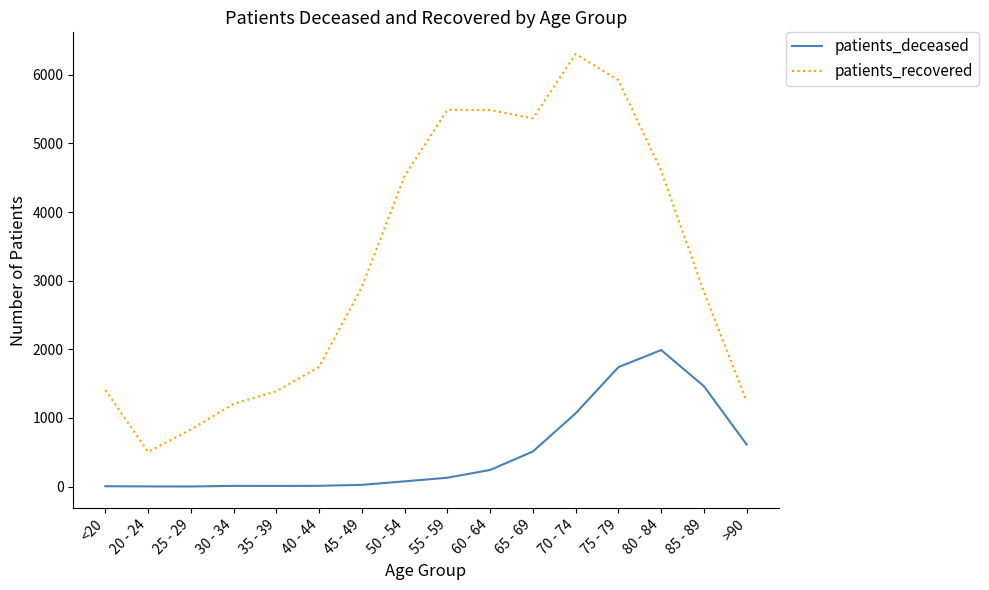

The value of patients_deceased at >90 is 613. True or false?

True